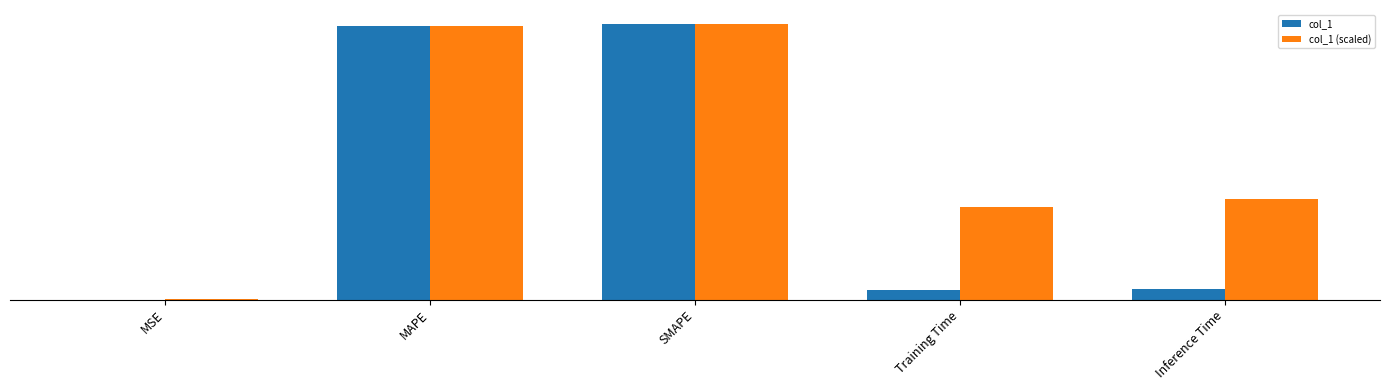

List the series in order of their overall mean, lowest first.

col_1, col_1 (scaled)